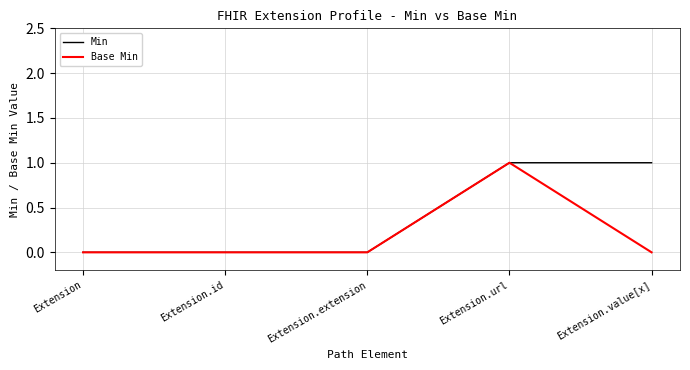

Reading left to right, list all the values displayed in this chart.

Min: Extension=0	Extension.id=0	Extension.extension=0	Extension.url=1	Extension.value[x]=1
Base Min: Extension=0	Extension.id=0	Extension.extension=0	Extension.url=1	Extension.value[x]=0